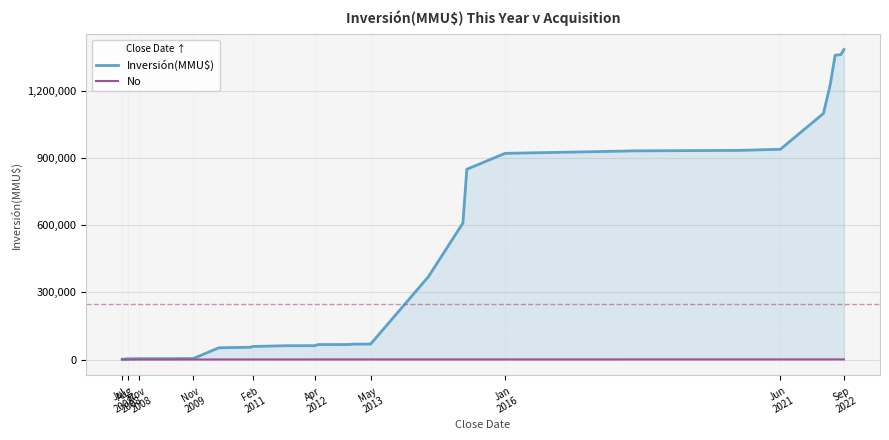

List the series in order of their overall mean, highest first.

Inversión(MMU$), No